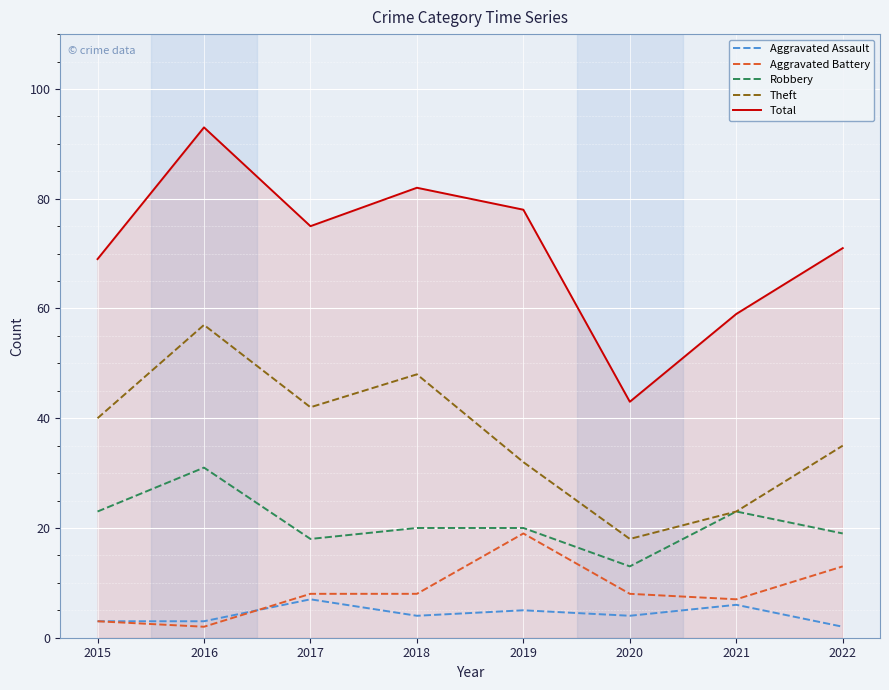

What is the minimum value for Total?

43